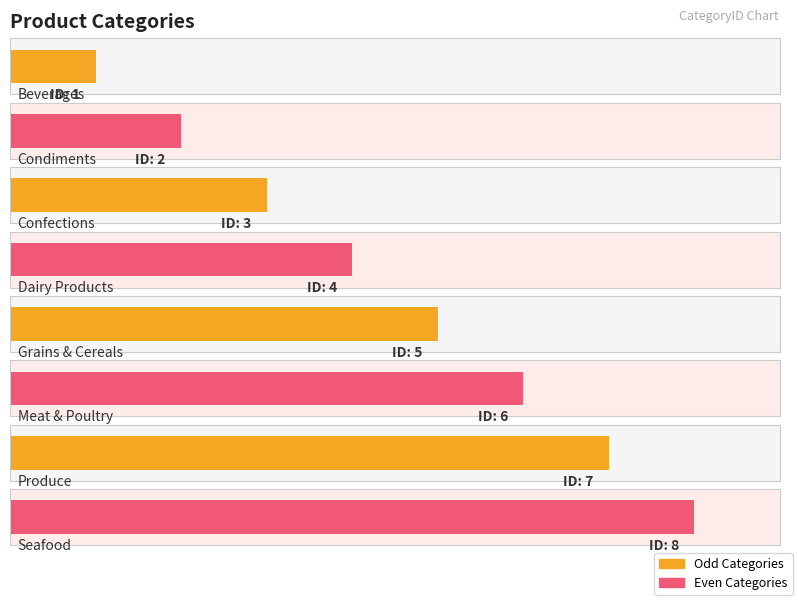

What is the maximum value shown in the chart?

8